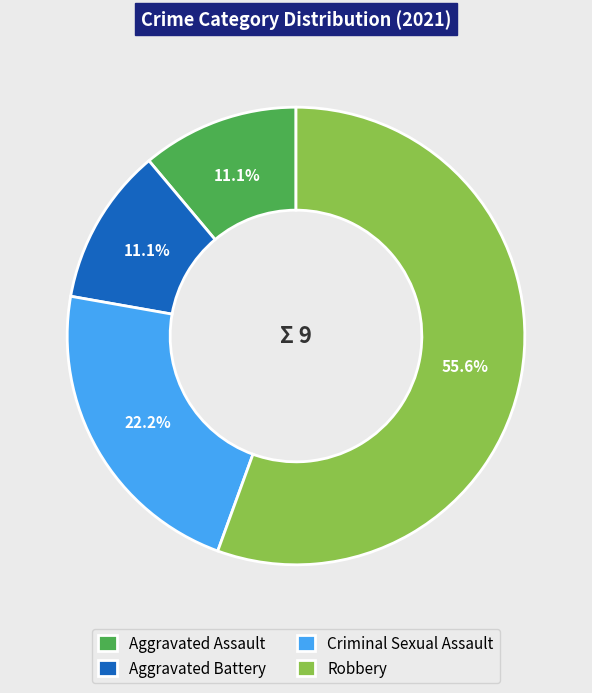

What percentage is the Robbery slice, to the nearest percent?

56%